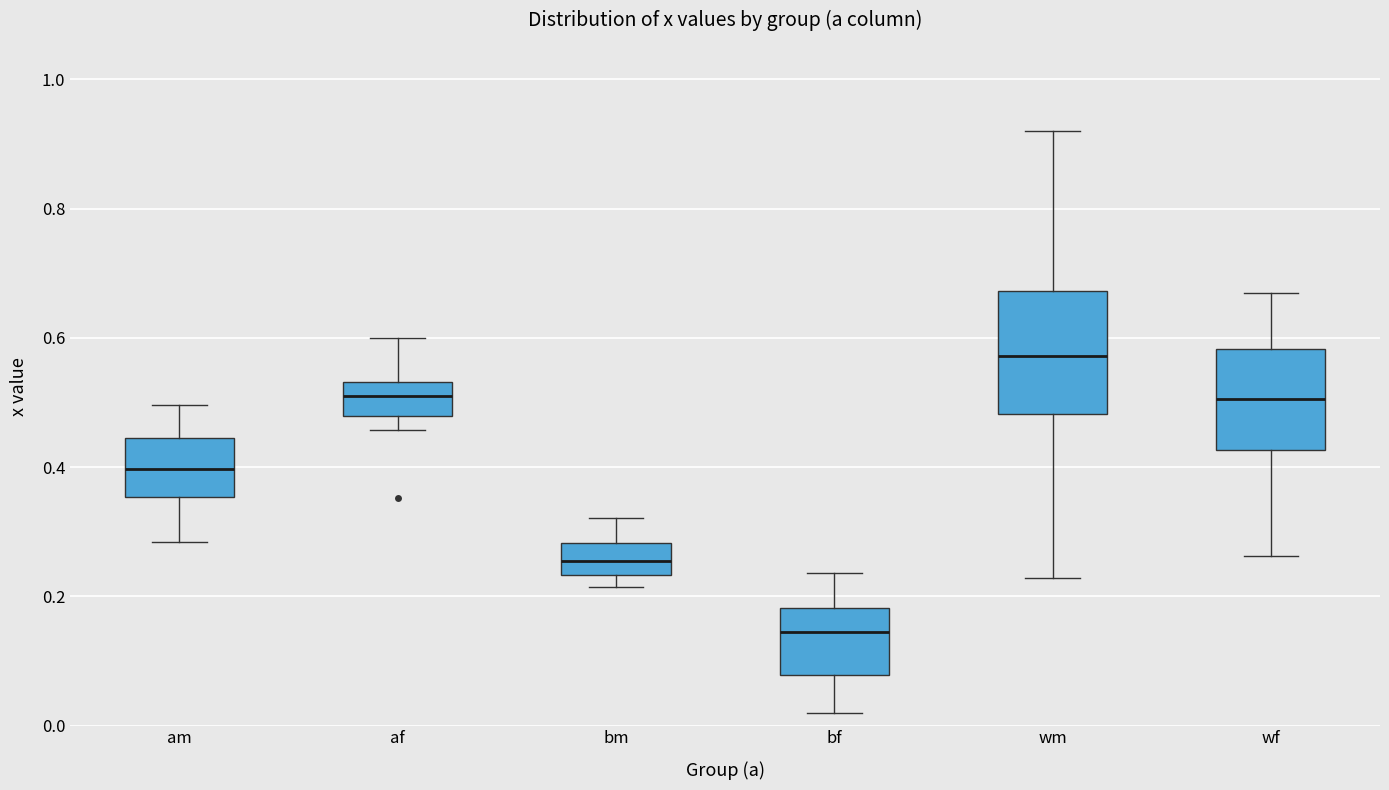

Reading left to right, transcribe this box plot: for each box, give where its median line is, the range the box spans, and where its two whiskers end, as read against the y-axis. The values are not printed on the chart, so give them approximately, as read against the axis.

am: median 0.40, box 0.36 to 0.44, whiskers 0.28 to 0.50
af: median 0.50, box 0.48 to 0.54, whiskers 0.46 to 0.60
bm: median 0.26, box 0.24 to 0.28, whiskers 0.22 to 0.32
bf: median 0.14, box 0.08 to 0.18, whiskers 0.02 to 0.24
wm: median 0.58, box 0.48 to 0.68, whiskers 0.22 to 0.92
wf: median 0.50, box 0.42 to 0.58, whiskers 0.26 to 0.66